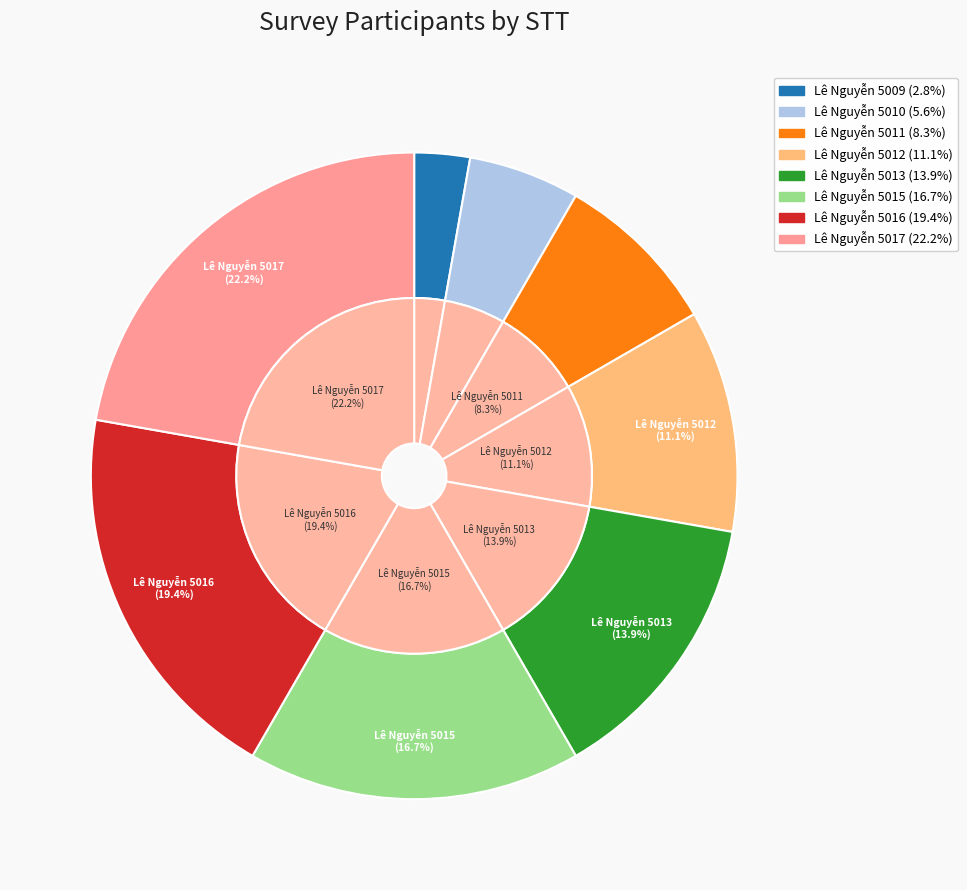

To the nearest percent, what is the difference between the Lê Nguyễn 5015 and Lê Nguyễn 5011 slice percentages?

8%